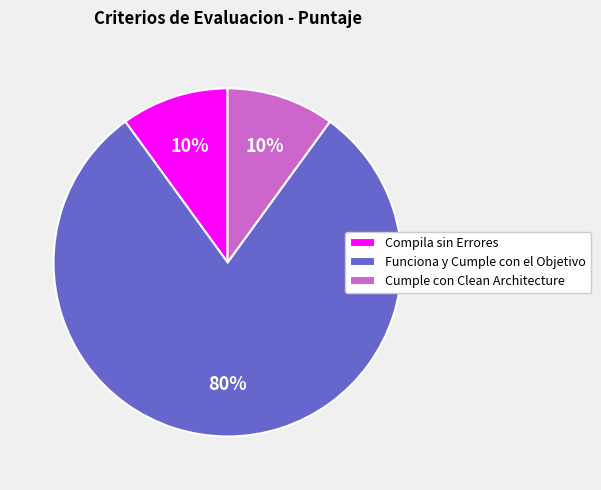

Is the sum of Cumple con Clean Architecture and Compila sin Errores greater than half?

No